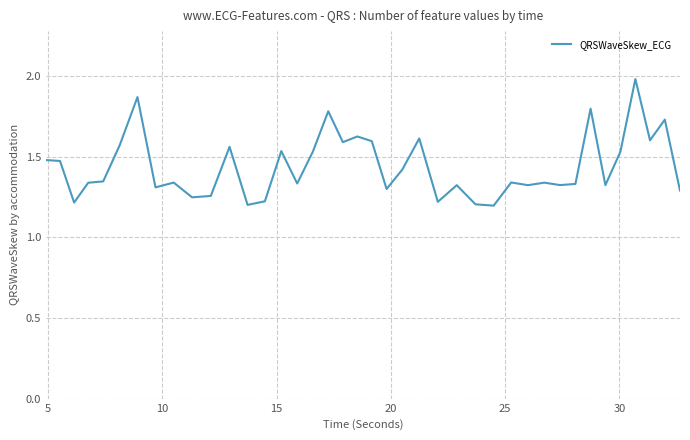

True or false: the data has more than 1 interior local peaks.

True